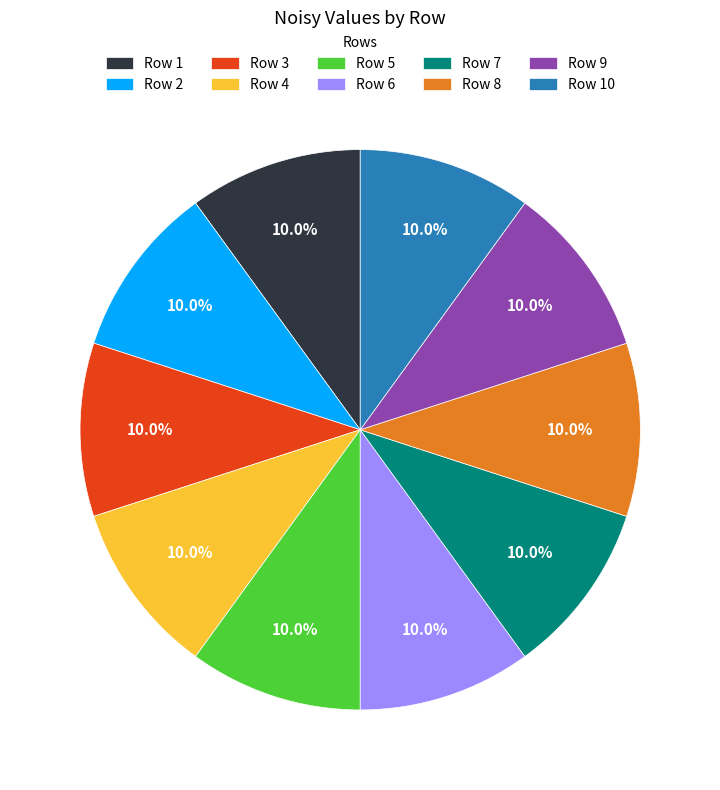

Combined, what portion of the pie is Row 9 and Row 6?

20.0%